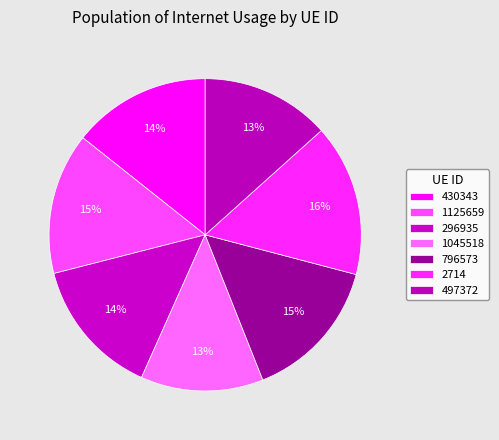

To the nearest percent, what is the difference between the 2714 and 497372 slice percentages?

2%